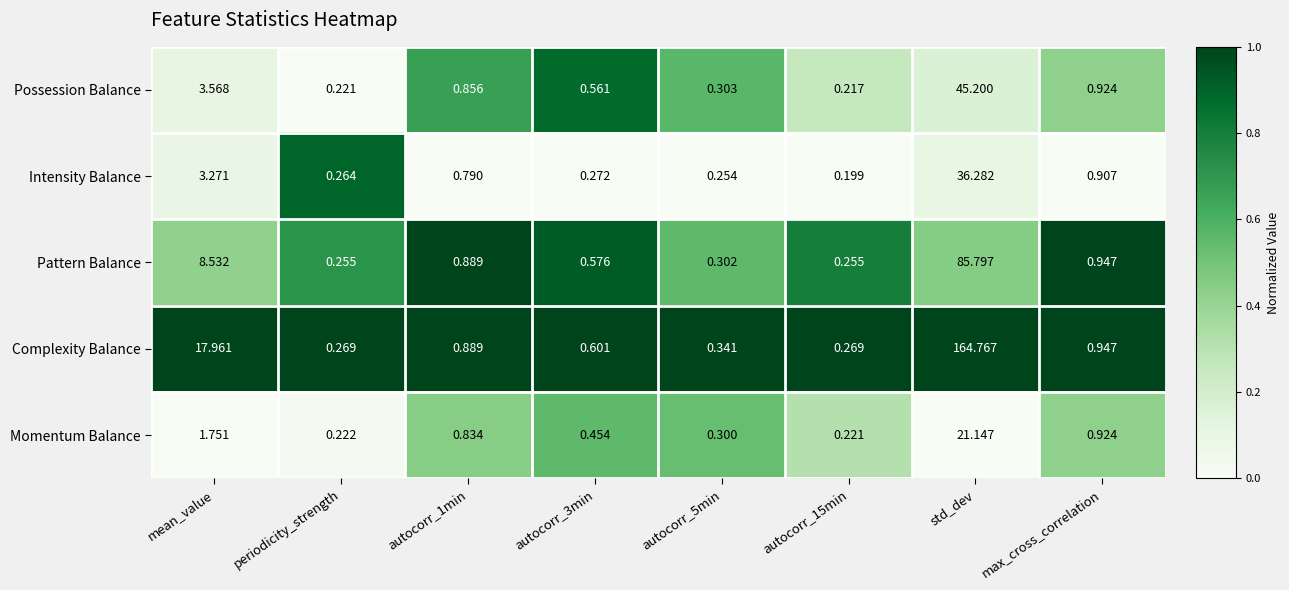

At which category is the sum across all series the highest?

std_dev